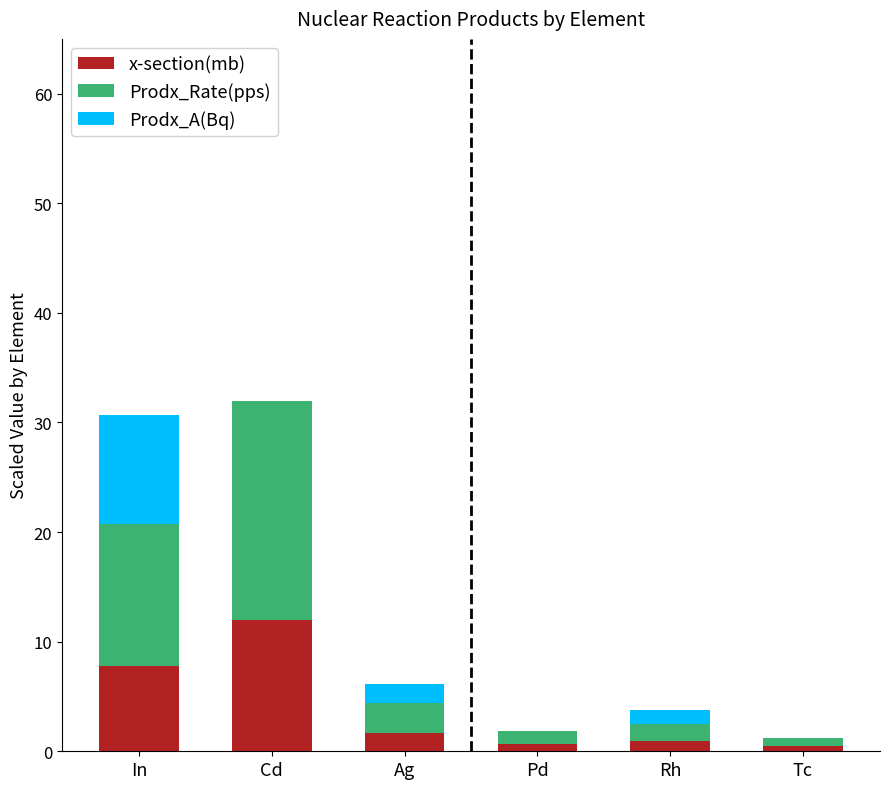

What is the difference between the x-section(mb) values at Tc and Pd?

0.2